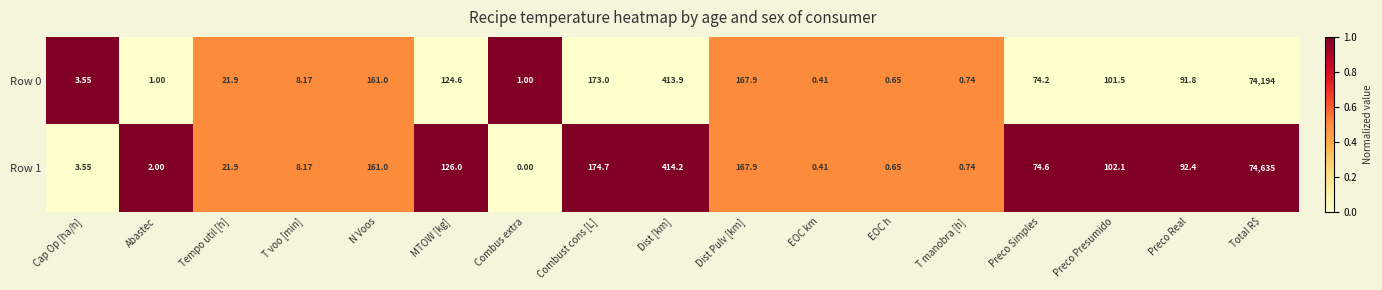

How many data points does each series have?

17